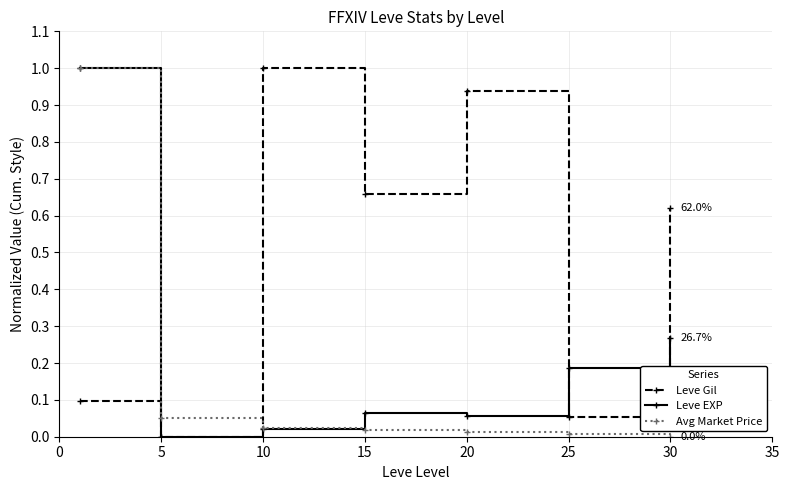

Rank the series by their average value, from highest to lowest.

Leve Gil, Leve EXP, Avg Market Price